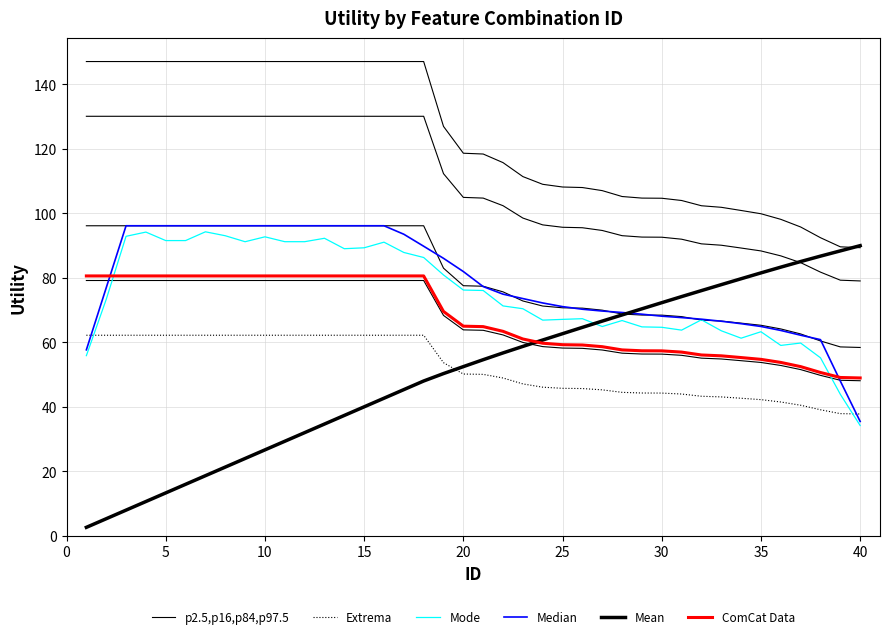

What is the value of the Extrema point at the 4th from the left?

62.2